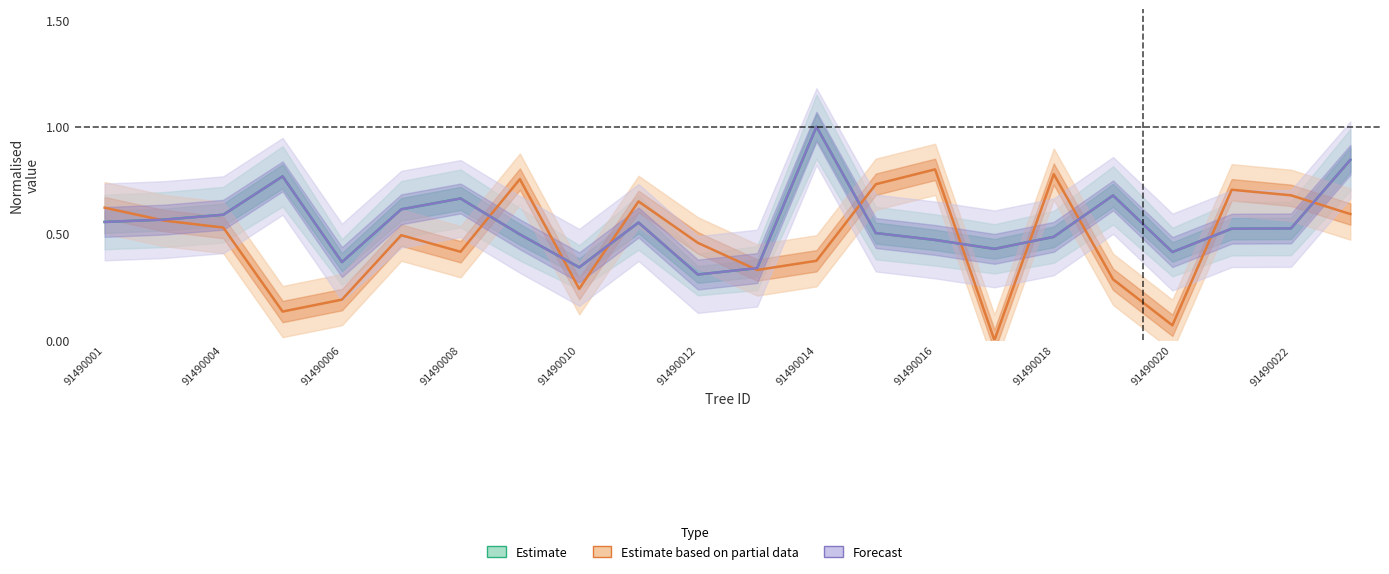

Between which two adjacent categories do Estimate based on partial data and Forecast first intersect?

91490001 and 91490004